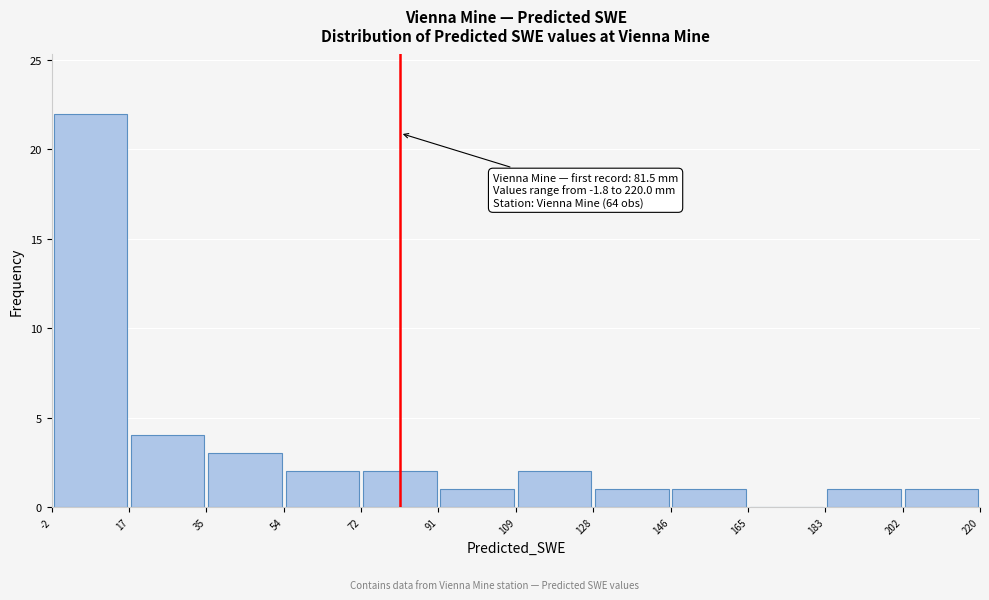

Which range on the x-axis has the tallest bar?

-2 to 17